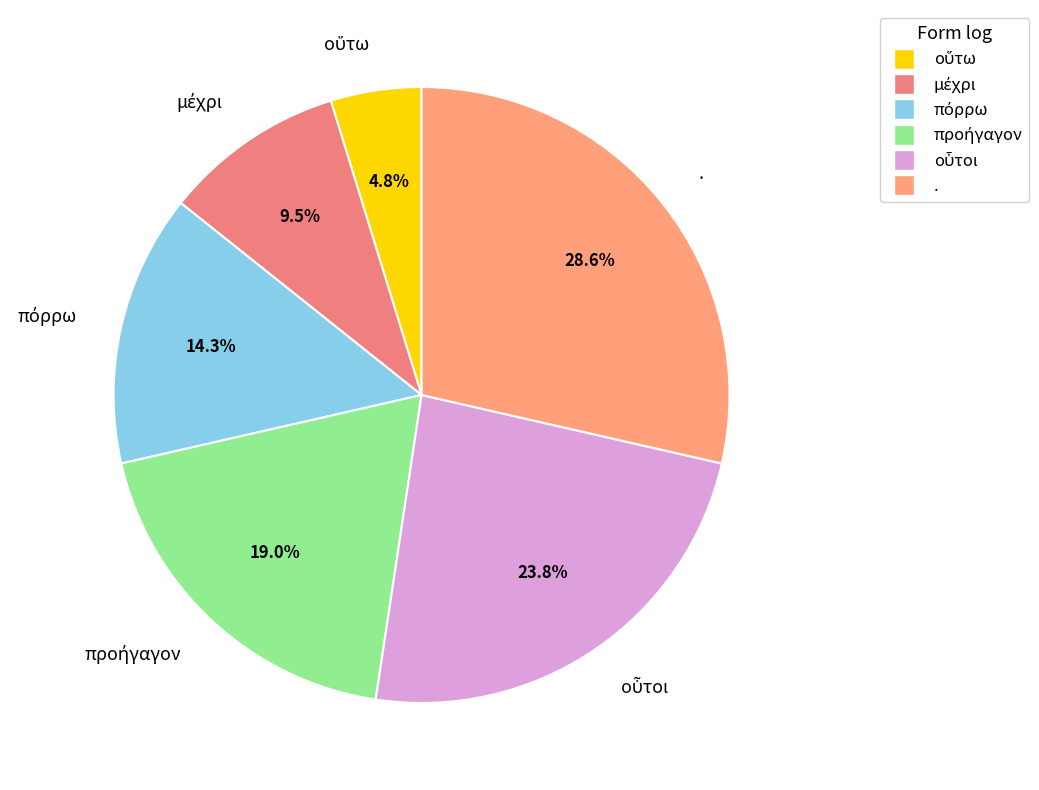

How many segments does this pie chart have?

6